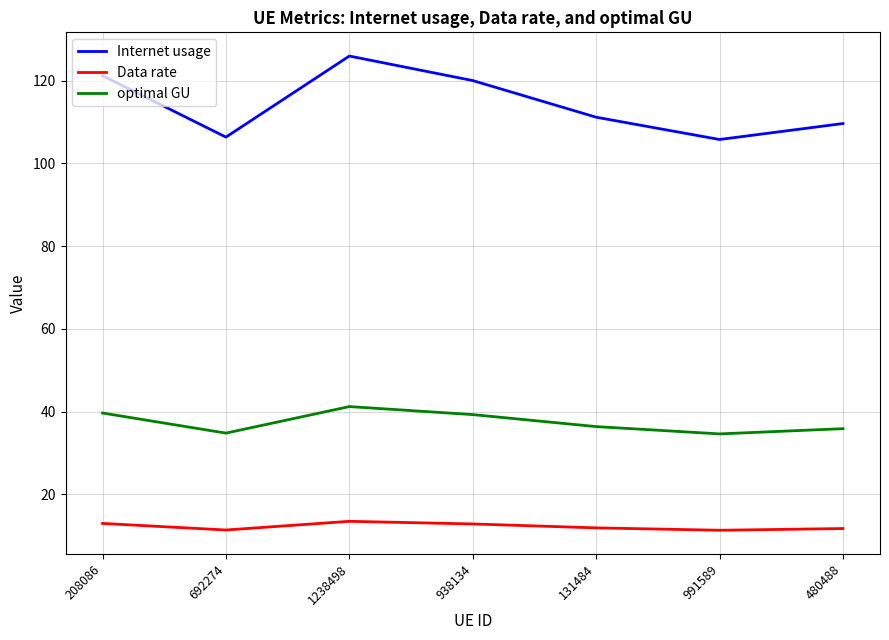

The value of Internet usage at 131484 is 189.6. True or false?

False